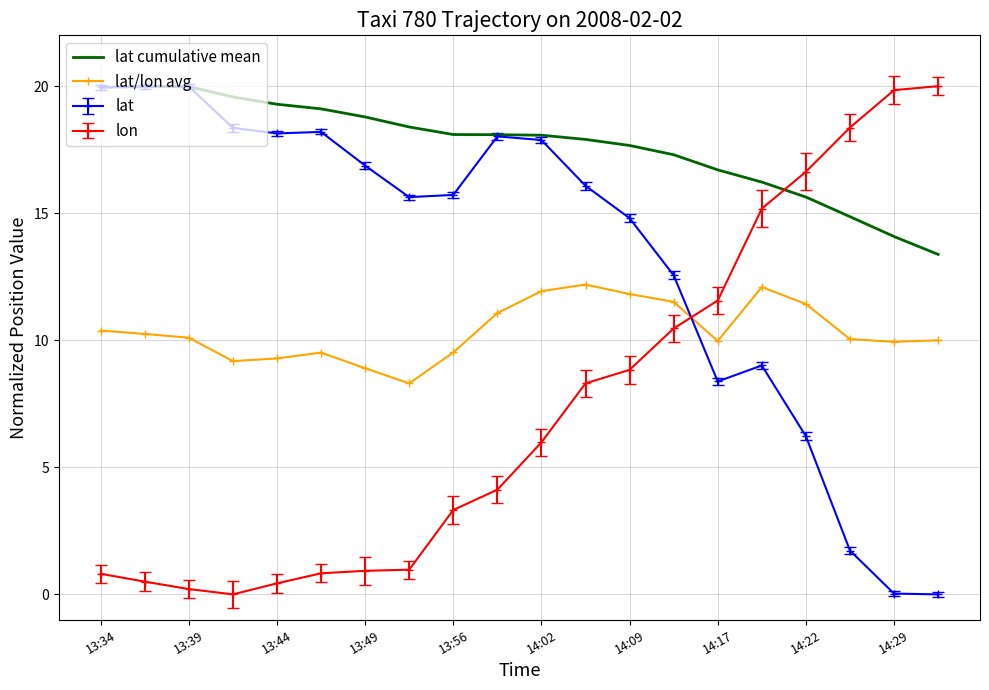

List the series in order of their overall mean, lowest first.

lon, lat/lon avg, lat, lat cumulative mean